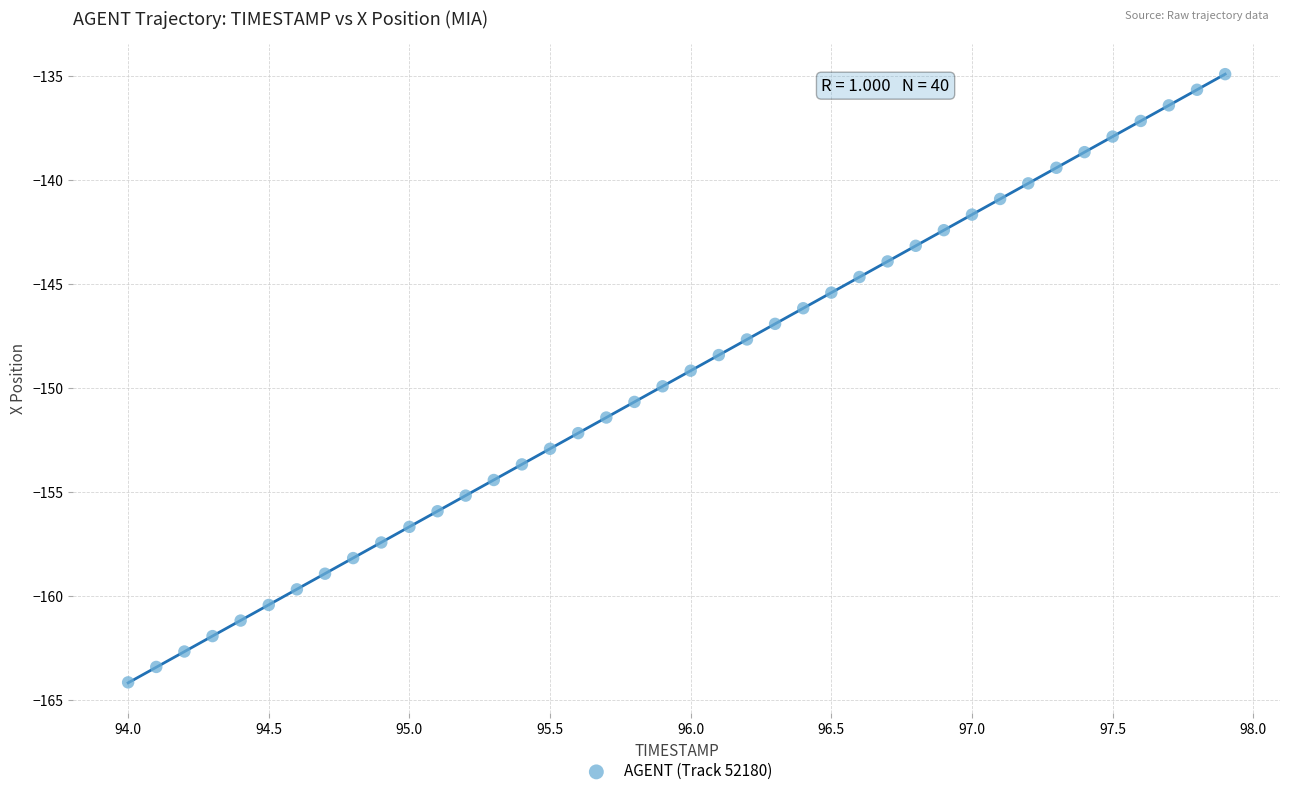

What is the range of X values (max minus min)?

3.9